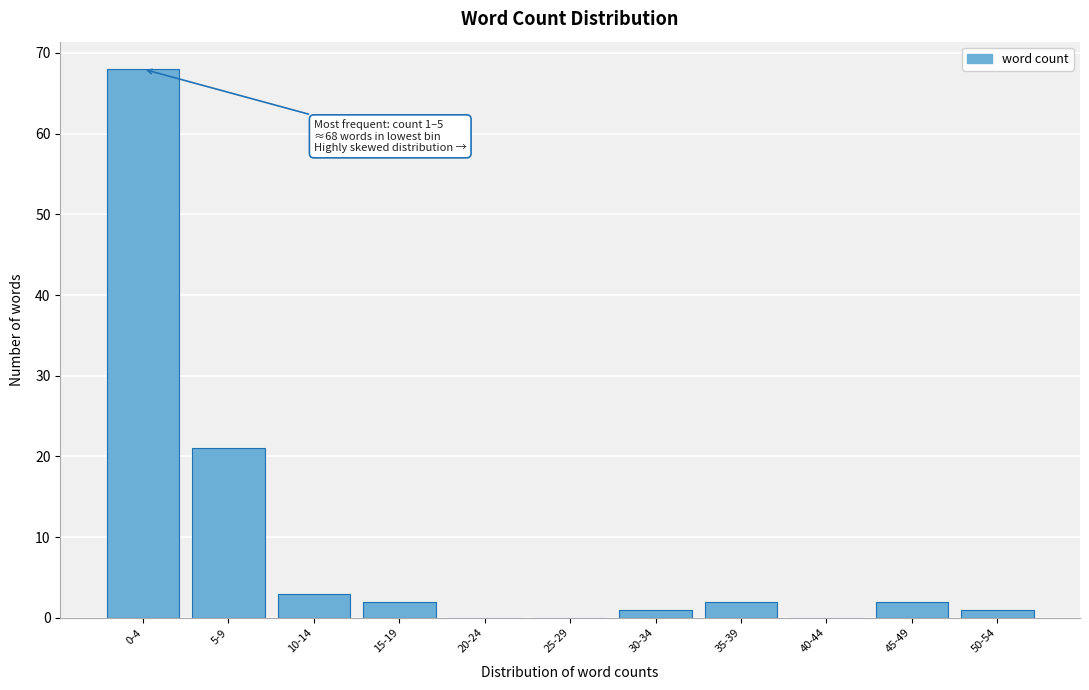

Reading left to right, extract all data points from this chart.

0-4=68	5-9=21	10-14=3	15-19=2	20-24=0	25-29=0	30-34=1	35-39=2	40-44=0	45-49=2	50-54=1